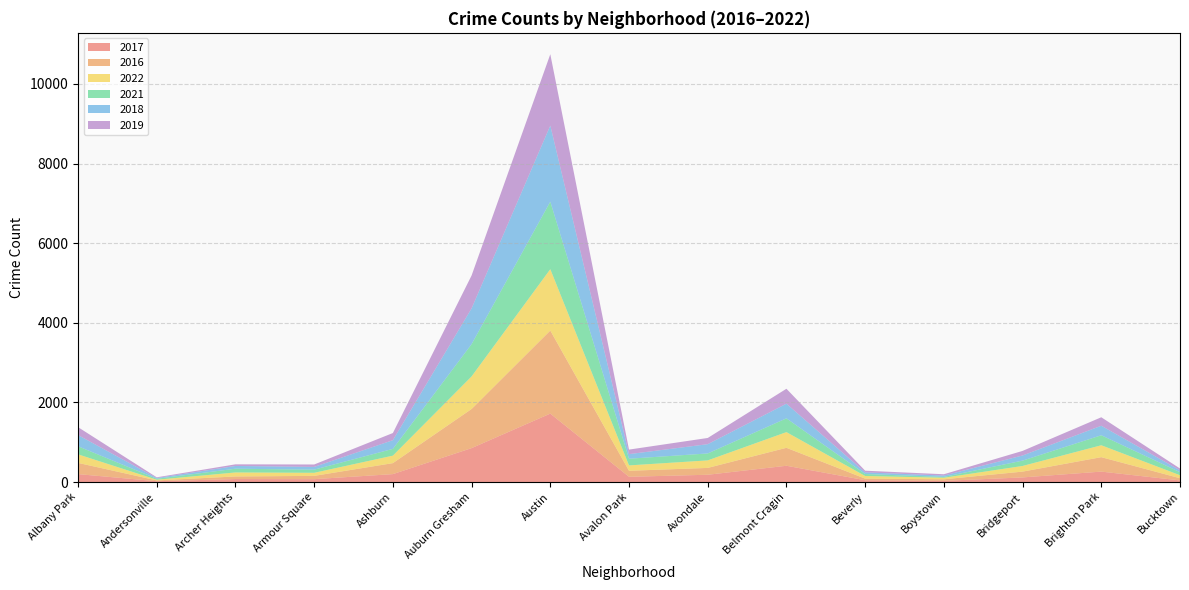

Reading right to left, extract all data points from this chart.

2017: Bucktown=41	Brighton Park=262	Bridgeport=116	Boystown=30	Beverly=46	Belmont Cragin=409	Avondale=183	Avalon Park=132	Austin=1719	Auburn Gresham=852	Ashburn=199	Armour Square=72	Archer Heights=75	Andersonville=21	Albany Park=199
2016: Bucktown=55	Brighton Park=363	Bridgeport=146	Boystown=39	Beverly=40	Belmont Cragin=451	Avondale=172	Avalon Park=151	Austin=2086	Auburn Gresham=983	Ashburn=276	Armour Square=83	Archer Heights=65	Andersonville=20	Albany Park=282
2022: Bucktown=75	Brighton Park=299	Bridgeport=142	Boystown=39	Beverly=66	Belmont Cragin=394	Avondale=189	Avalon Park=135	Austin=1541	Auburn Gresham=818	Ashburn=188	Armour Square=77	Archer Heights=101	Andersonville=17	Albany Park=215
2021: Bucktown=77	Brighton Park=251	Bridgeport=134	Boystown=21	Beverly=50	Belmont Cragin=346	Avondale=174	Avalon Park=168	Austin=1696	Auburn Gresham=811	Ashburn=170	Armour Square=79	Archer Heights=94	Andersonville=25	Albany Park=203
2018: Bucktown=47	Brighton Park=239	Bridgeport=129	Boystown=34	Beverly=41	Belmont Cragin=368	Avondale=233	Avalon Park=115	Austin=1911	Auburn Gresham=898	Ashburn=218	Armour Square=69	Archer Heights=69	Andersonville=18	Albany Park=281
2019: Bucktown=45	Brighton Park=213	Bridgeport=115	Boystown=33	Beverly=42	Belmont Cragin=375	Avondale=156	Avalon Park=114	Austin=1792	Auburn Gresham=826	Ashburn=180	Armour Square=61	Archer Heights=41	Andersonville=18	Albany Park=199